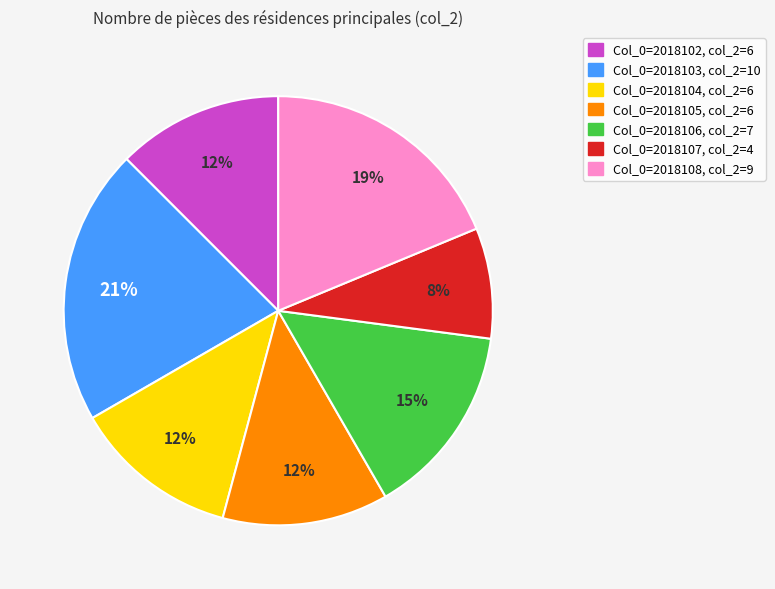

Count the number of slices in the pie.

7